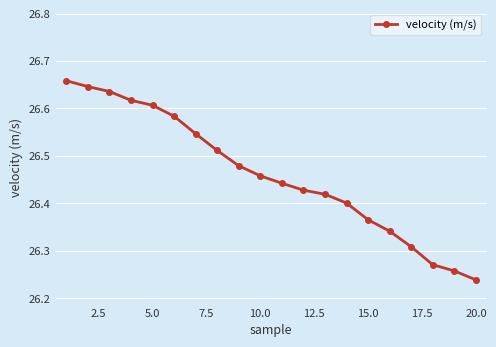

What is the sum of all values?

529.2